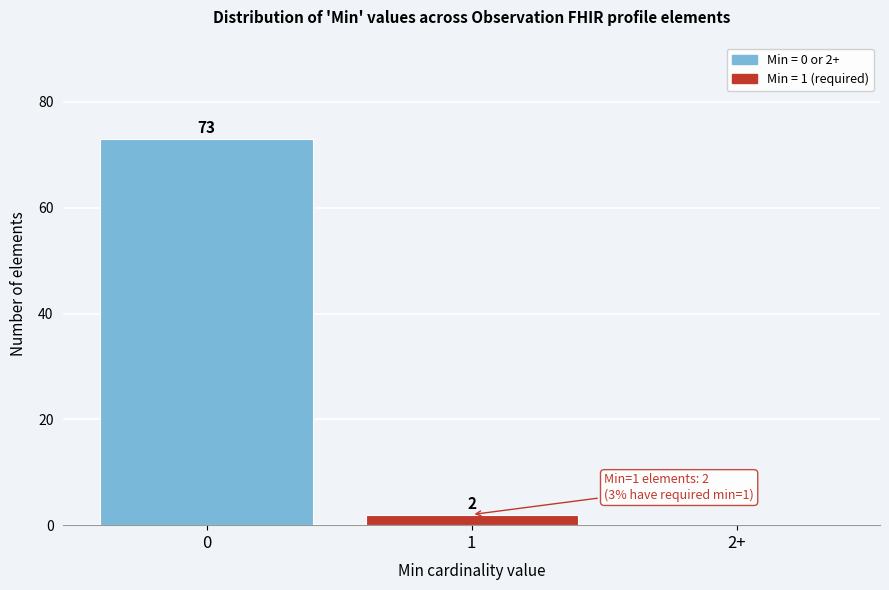

Reading left to right, list all the values displayed in this chart.

0=73	1=2	2+=0